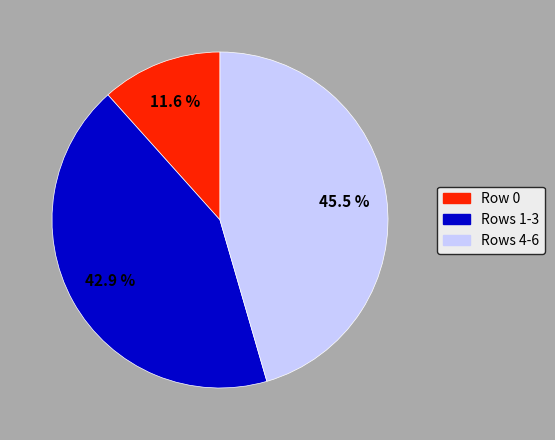

Which category has the smallest portion of the pie?

Row 0